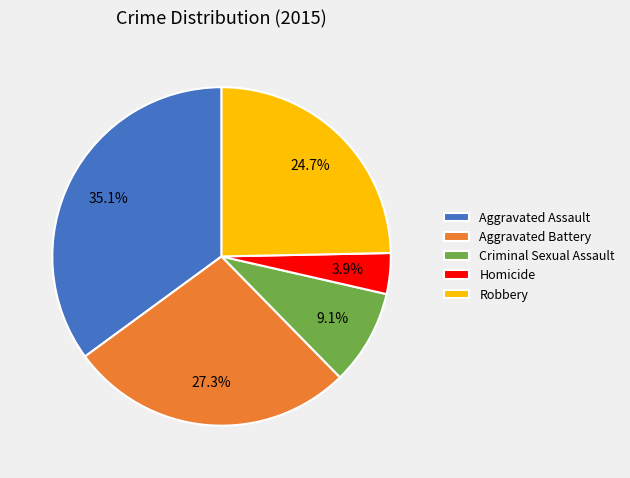

To the nearest percent, what is the average slice percentage?

20%